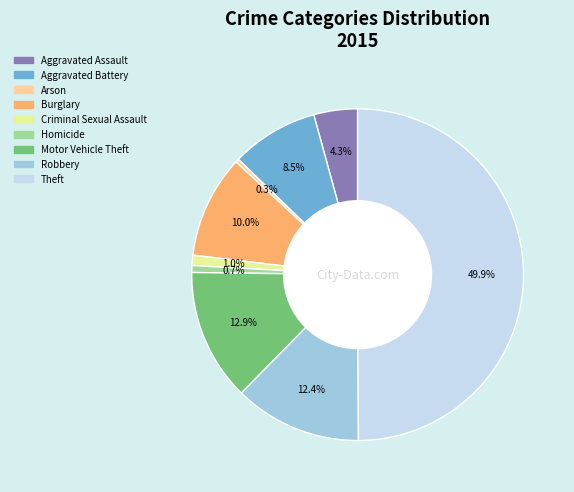

Is the sum of Motor Vehicle Theft and Criminal Sexual Assault greater than half?

No